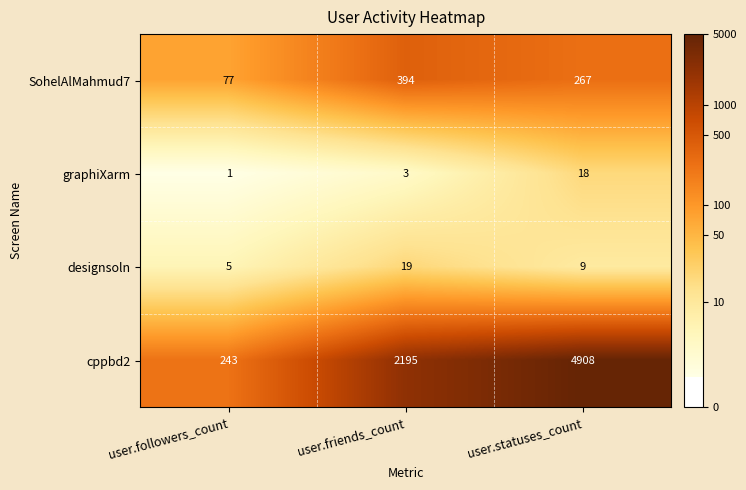

Where is graphiXarm nearest to the value 9?

user.friends_count